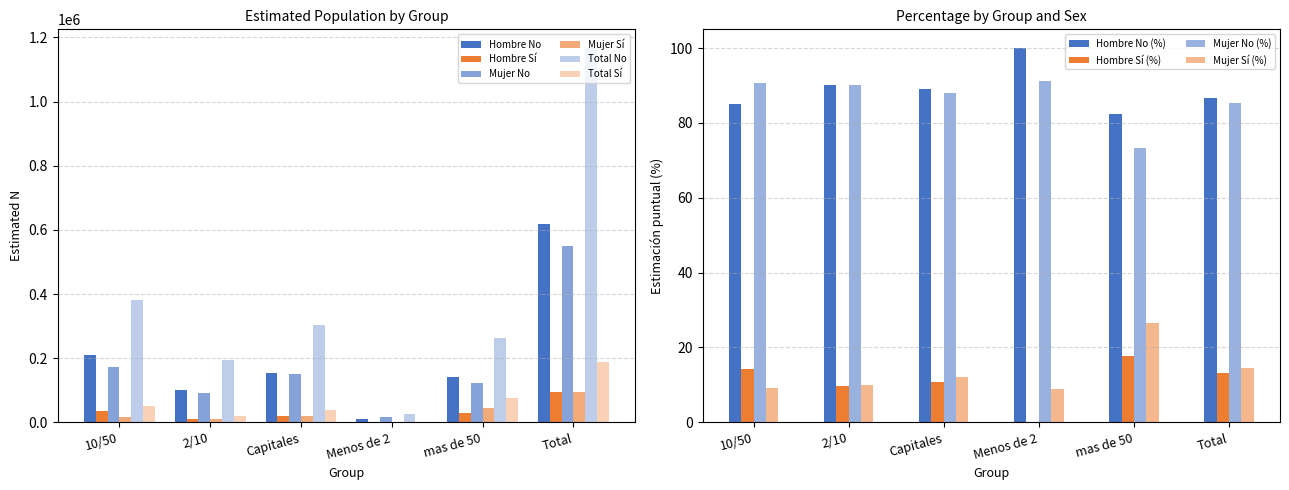

Read the Mujer Si (N estimada) value at 10/50, to the nearest 100.

17500